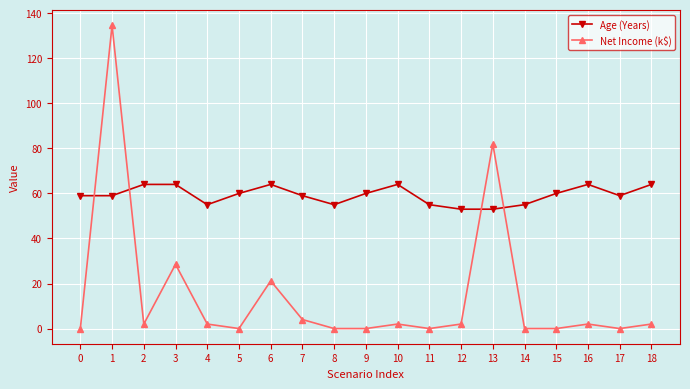

After their last crossing, which series has the higher values: Age (Years) or Net Income (k$)?

Age (Years)